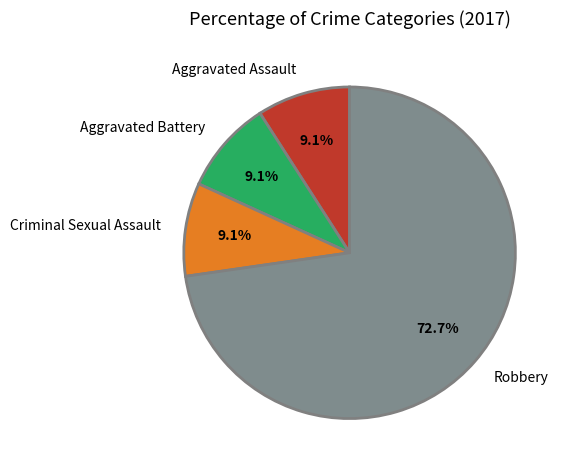

How many slices are in this pie chart?

4